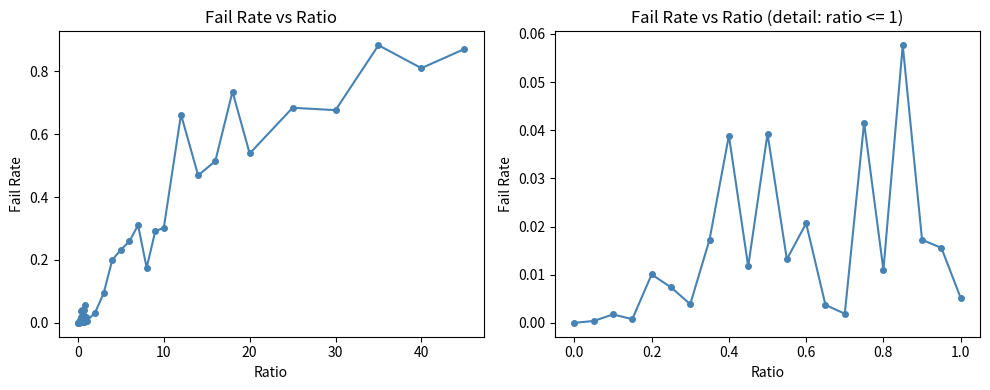

Between 0.35 and 45, which is larger?

45